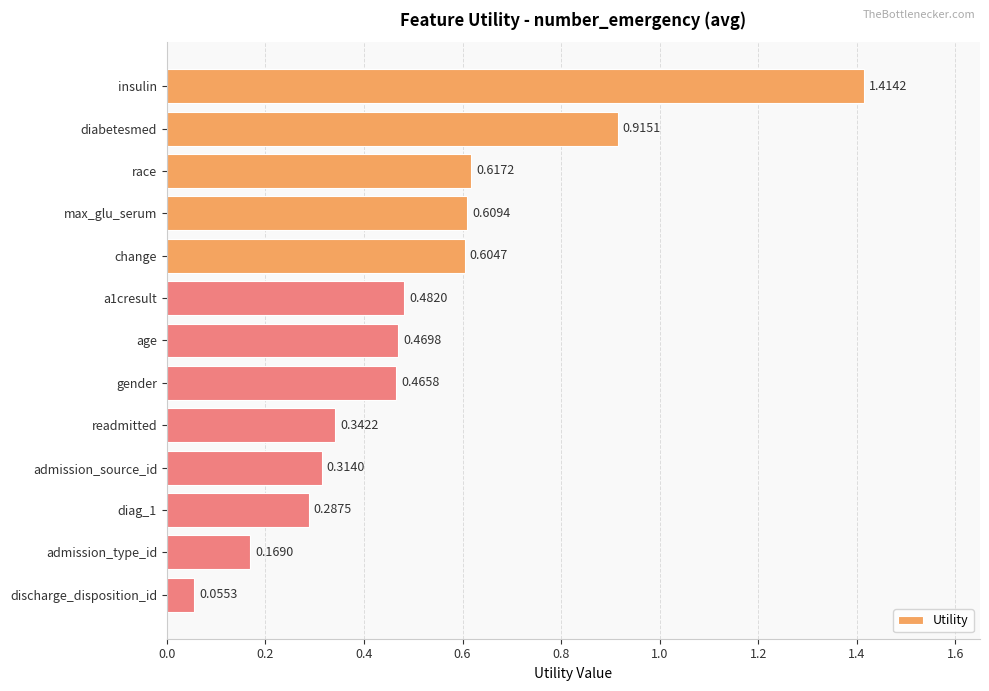

What is the change in value from age to admission_type_id?

-0.3